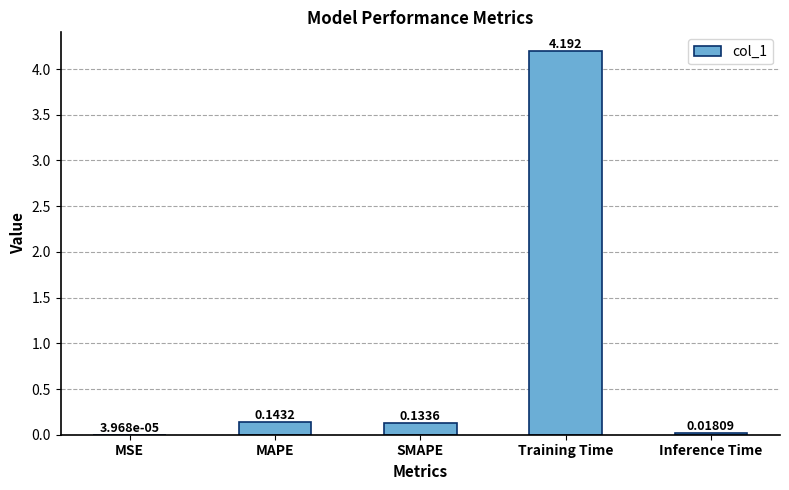

Between MAPE and Training Time, which is larger?

Training Time